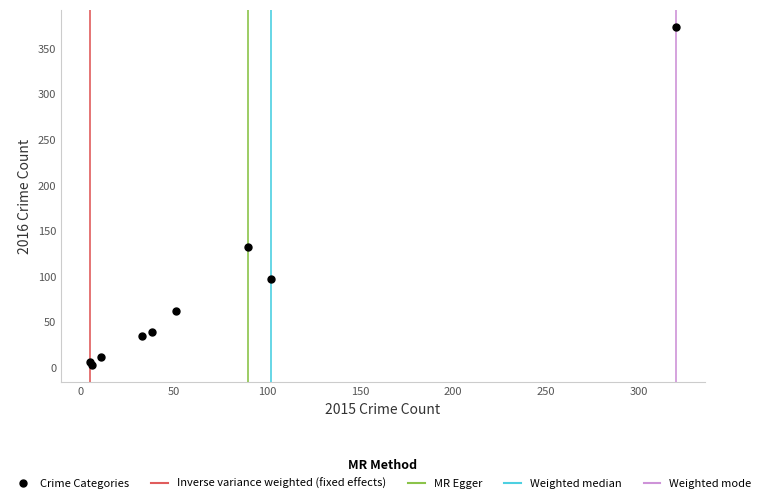

What Y value in the scatter plot is closest to 188?

132